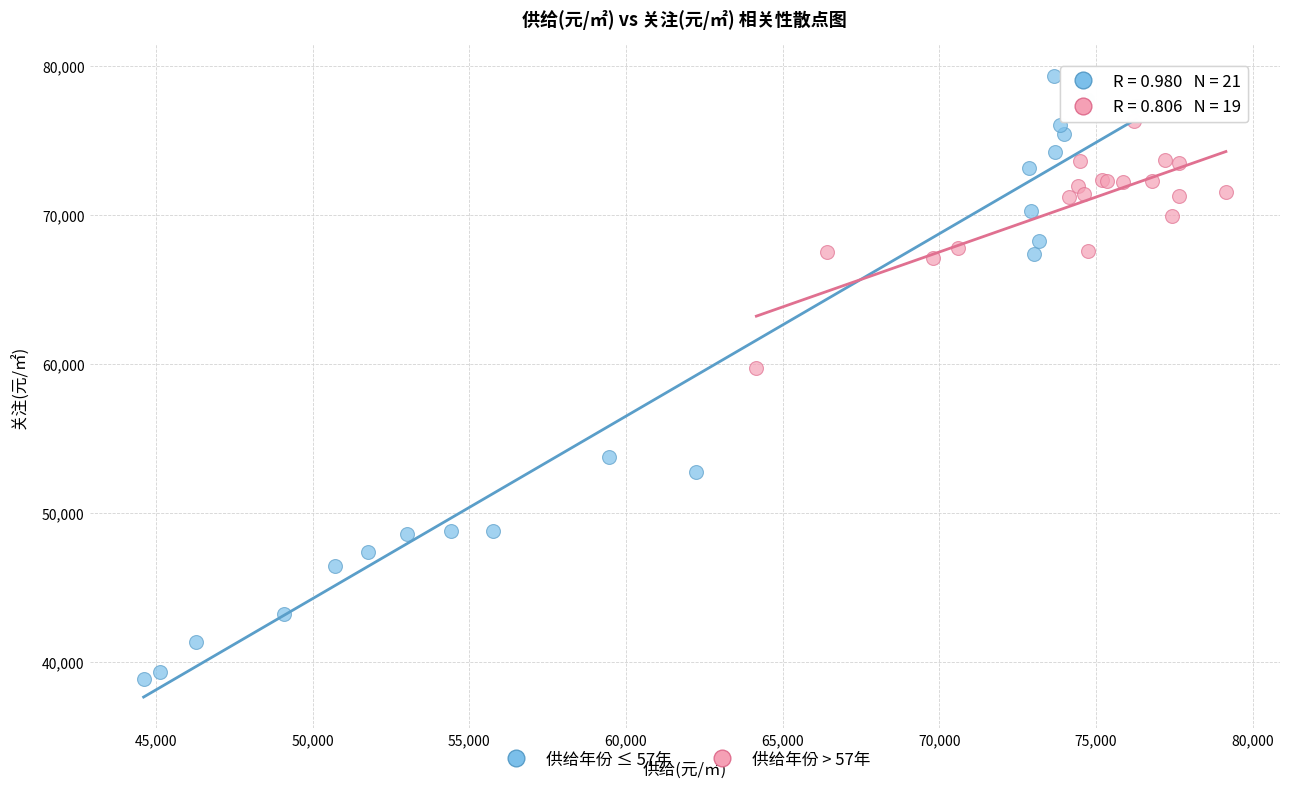

Which series contains the lowest Y value?

供给年份 ≤ 57年